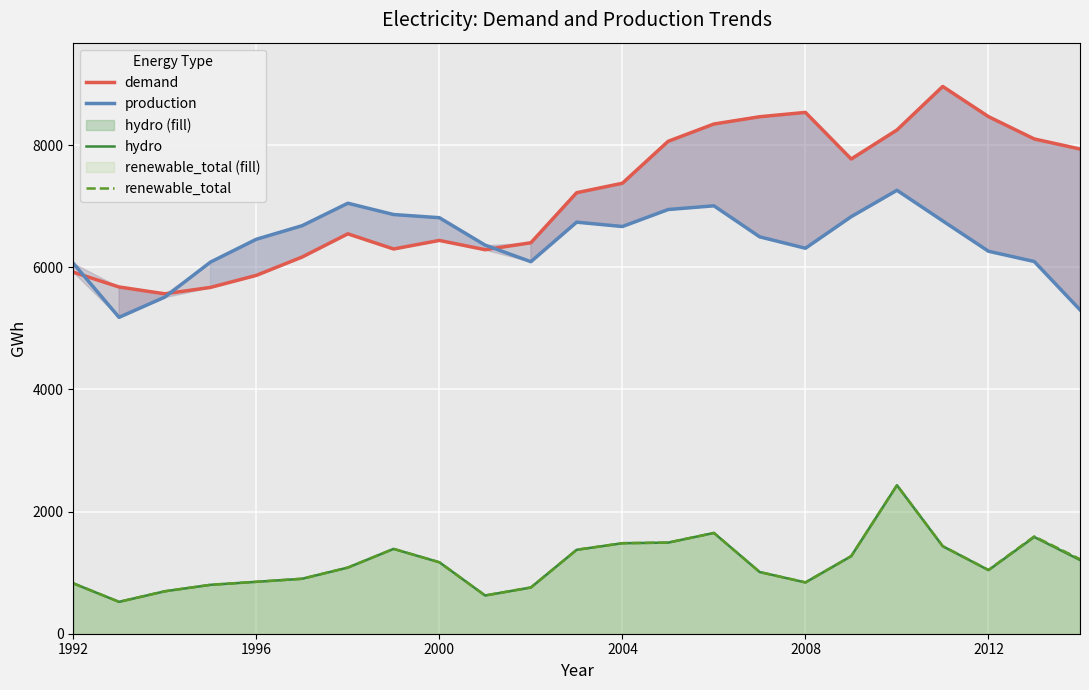

True or false: demand and hydro intersect in this chart.

False